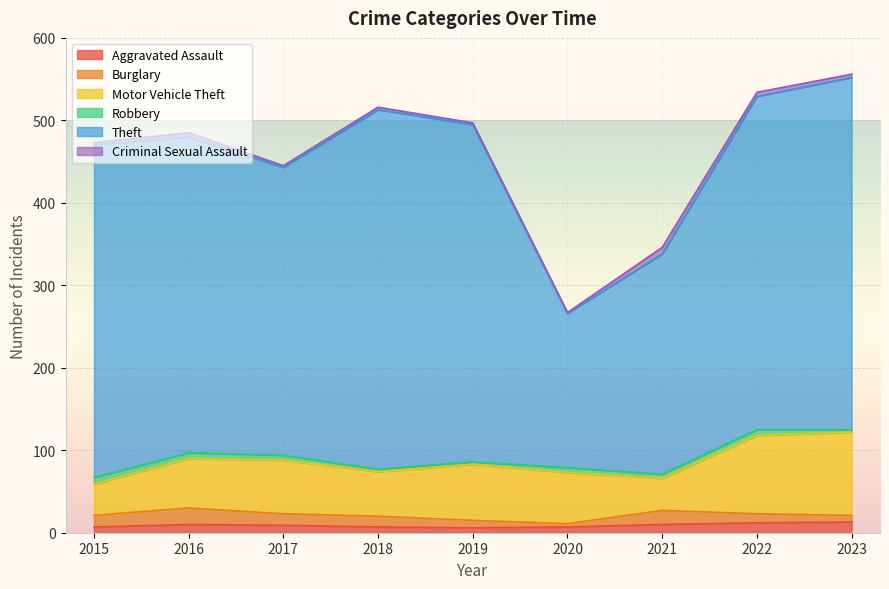

What is the sum of all Theft values?

3265